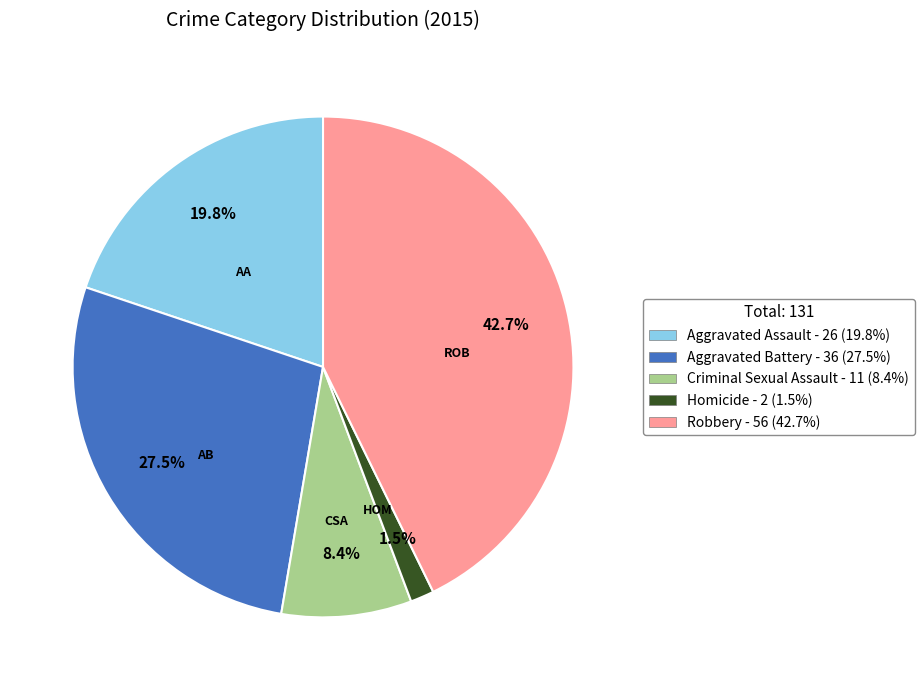

Count the number of slices in the pie.

5